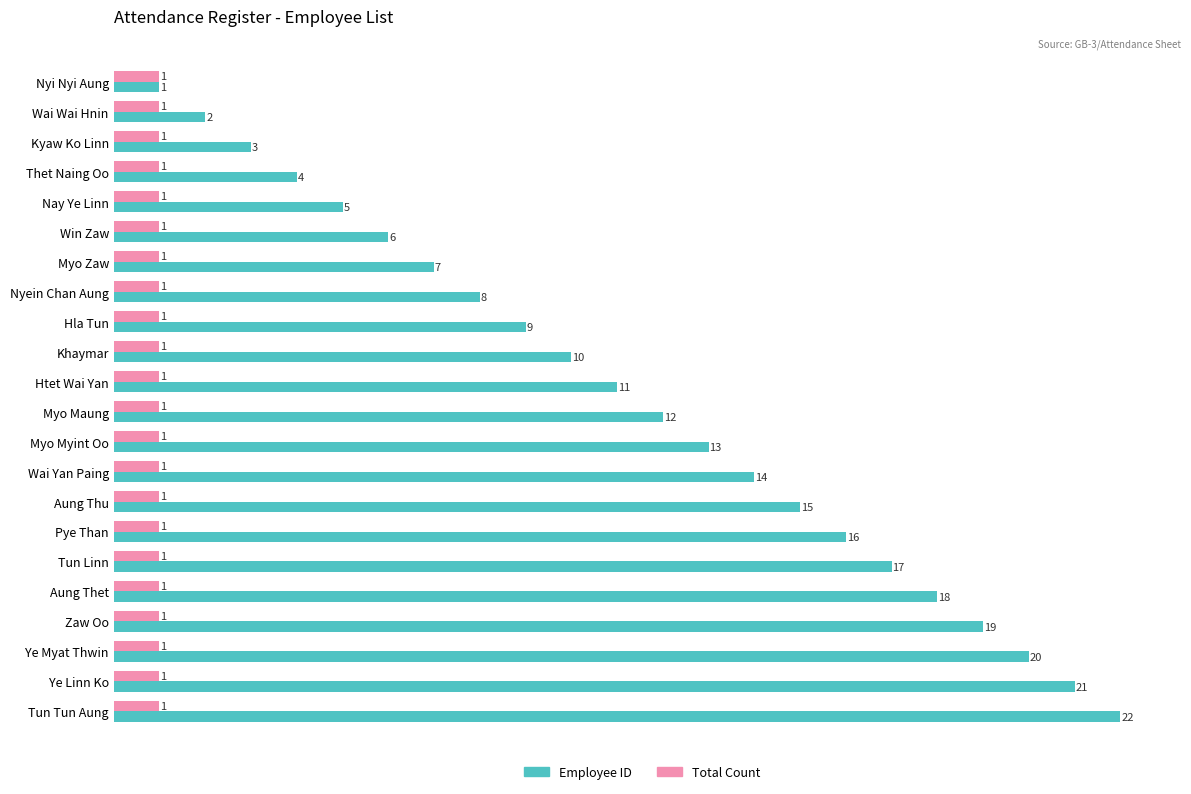

At Thet Naing Oo, list the series in order from largest to smallest.

Employee ID, Total Count